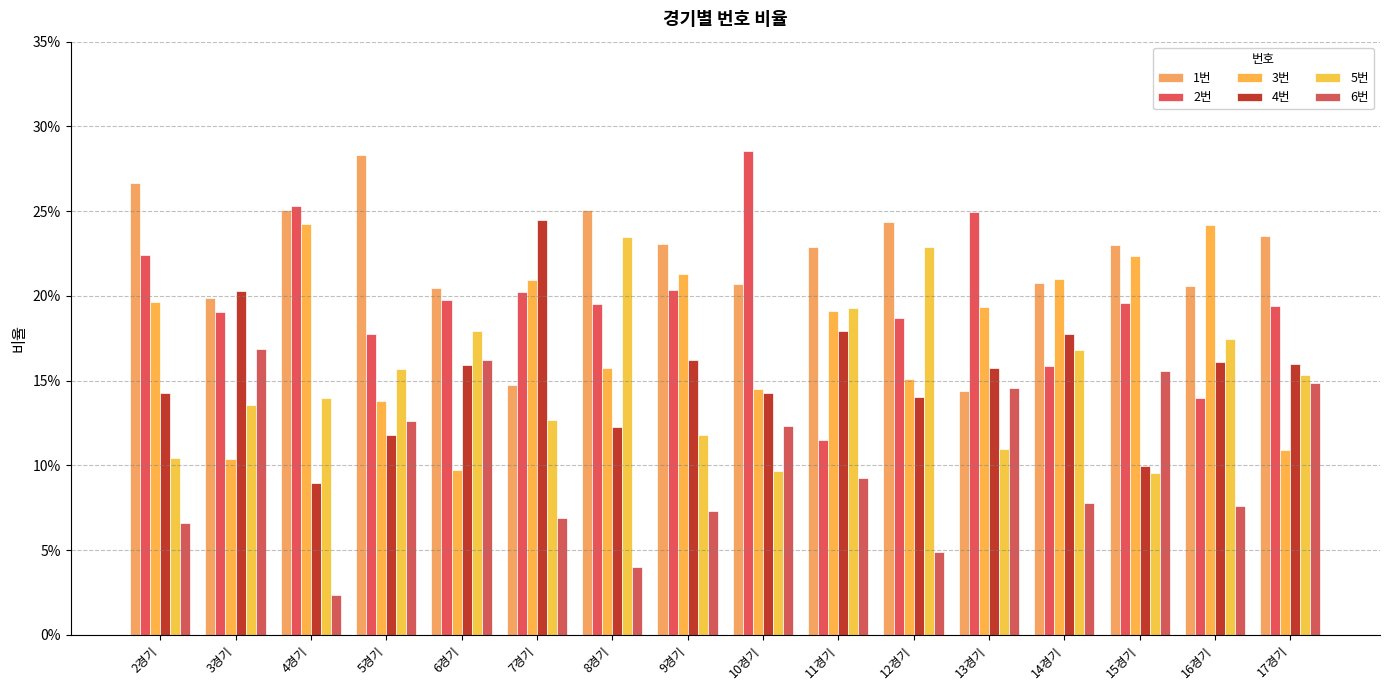

At 10경기, list the series in order from largest to smallest.

2번, 1번, 3번, 4번, 6번, 5번